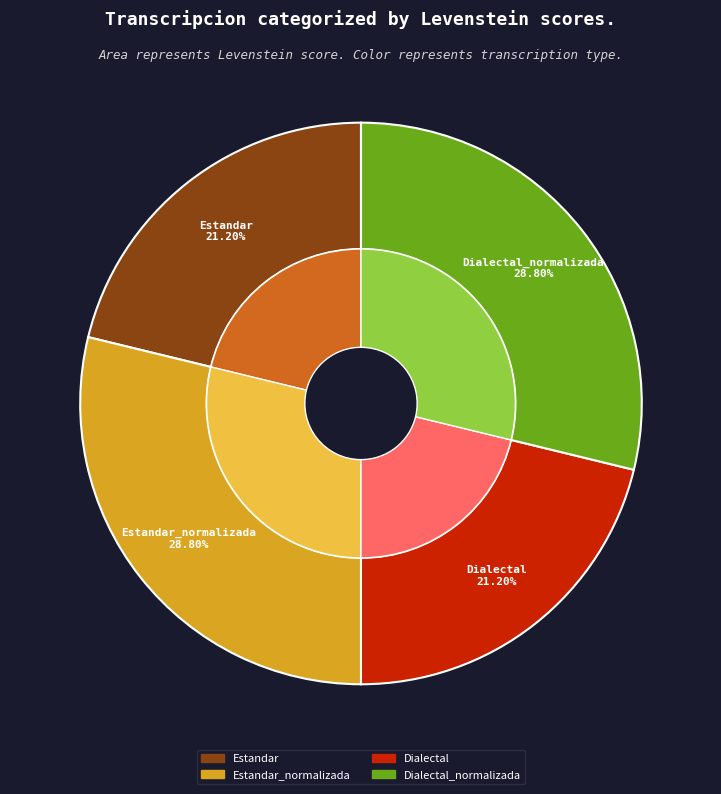

Is it true that Dialectal is 13% of the pie?

False